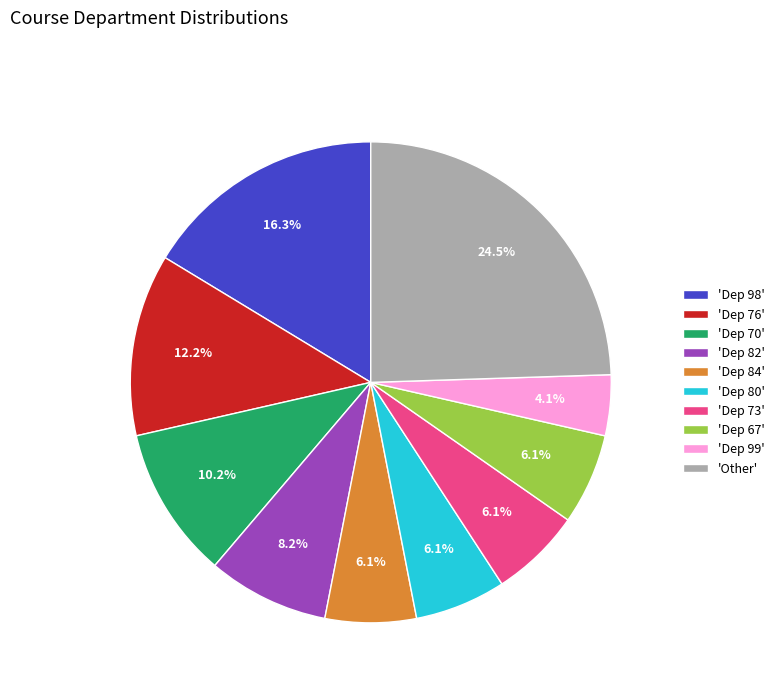

Approximately how many times larger is the value at 'Dep 98' compared to 'Other'?

0.7